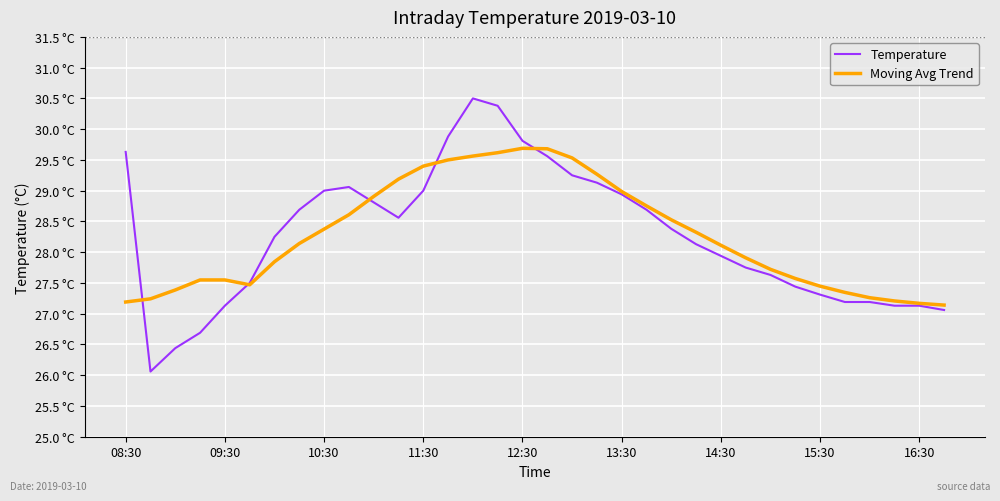

What is the difference between the maximum and minimum values in the Temperature series?

4.4